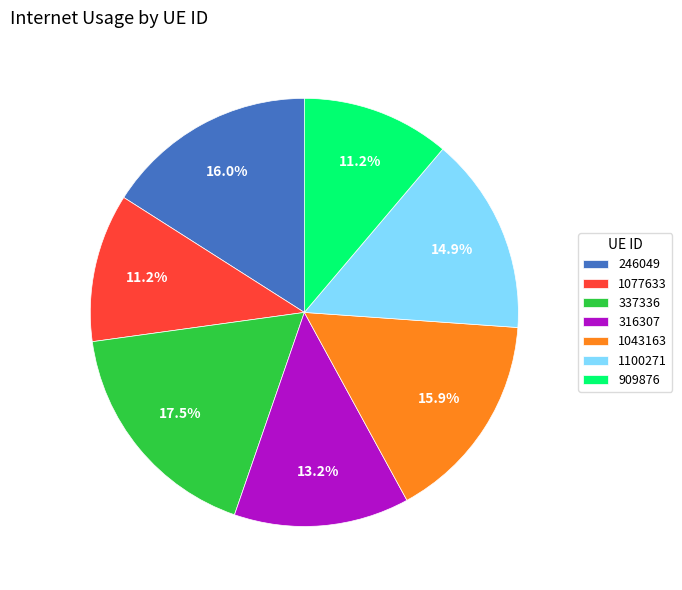

To the nearest percent, what percentage of the pie is 1077633?

11%